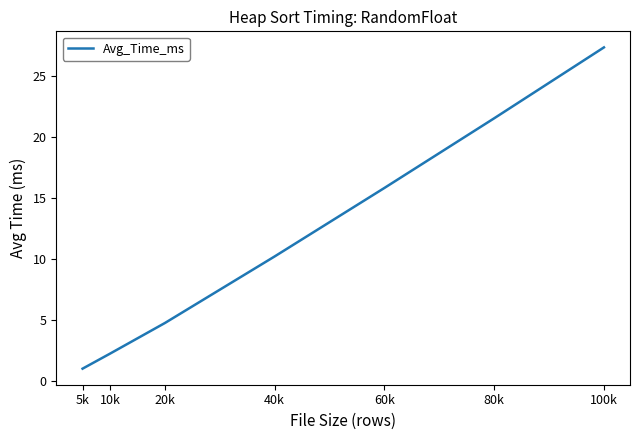

How many values are below 10?

3